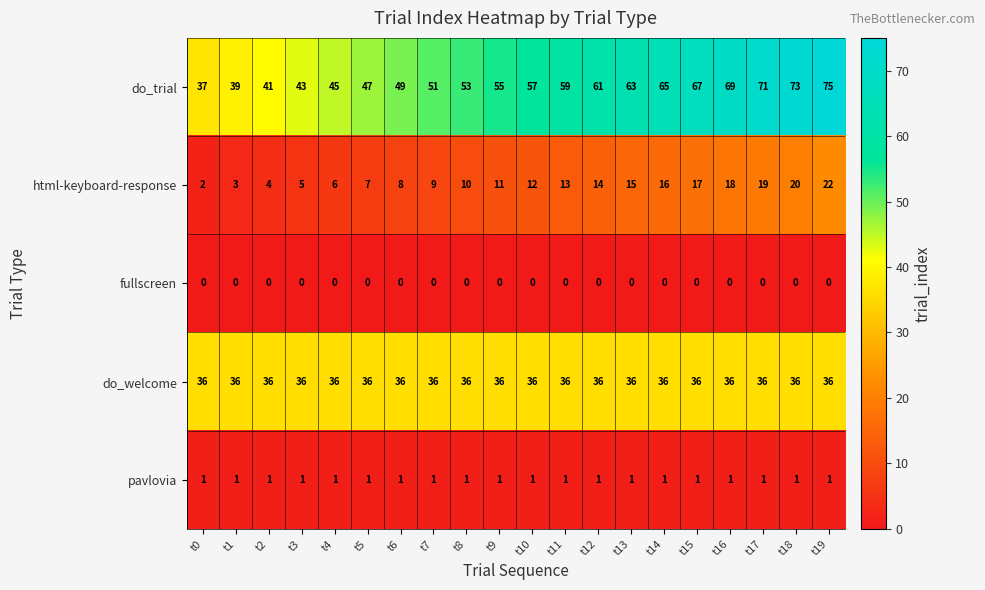

Which category has the highest value across all series?

t19